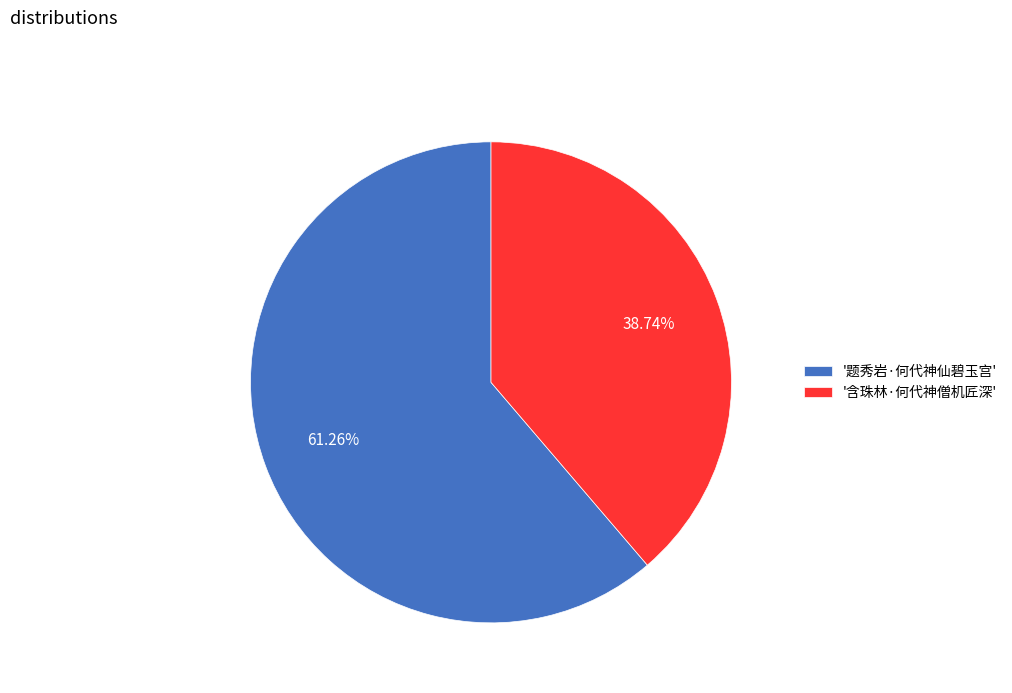

What is the majority slice?

'题秀岩·何代神仙碧玉宫'